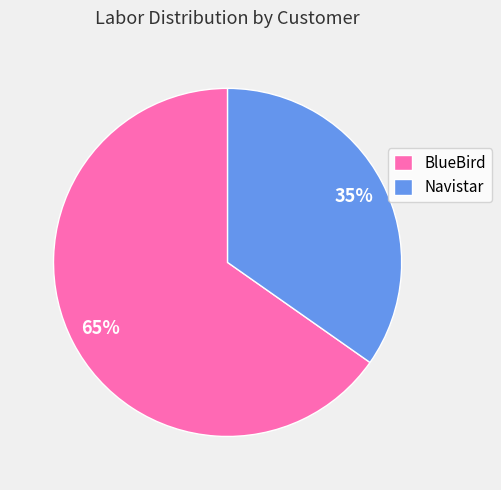

Is it true that BlueBird is 65% of the pie?

True